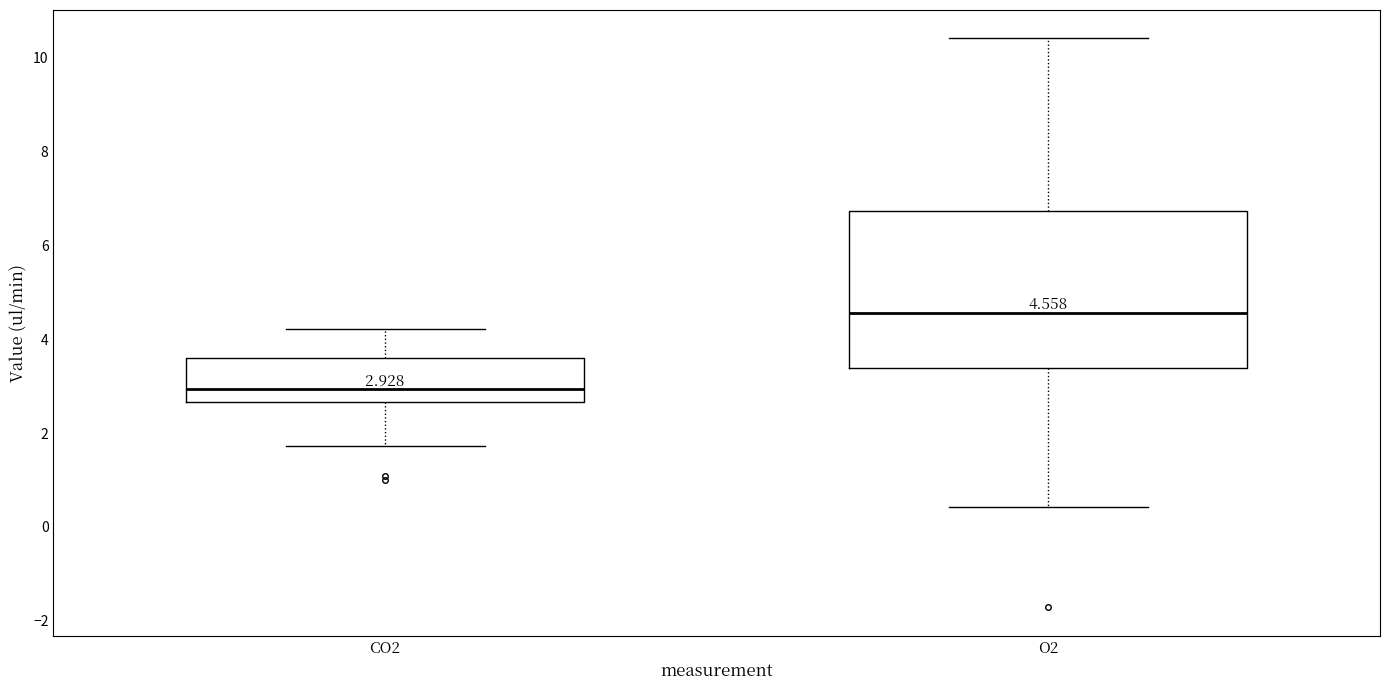

Which box's median line is the highest?

O2